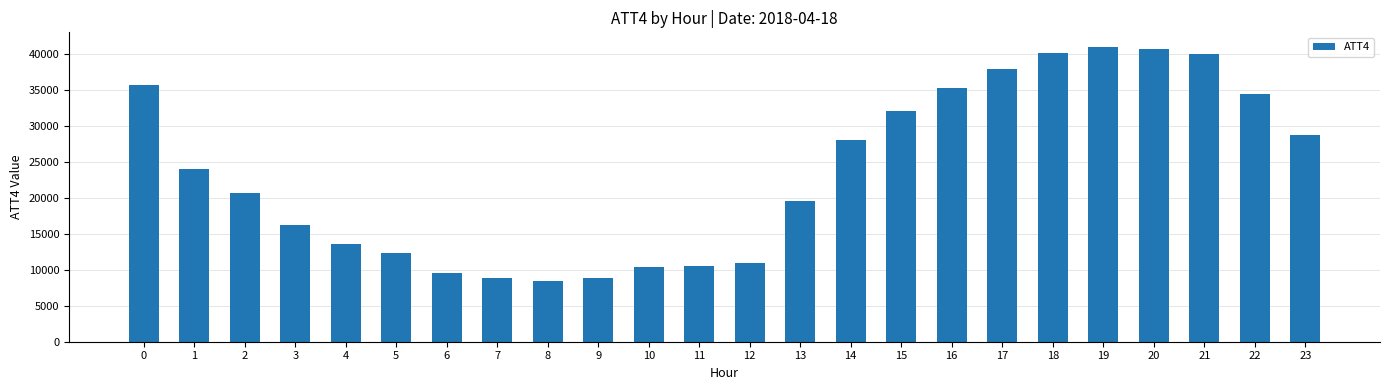

What is the smallest value displayed?

8400